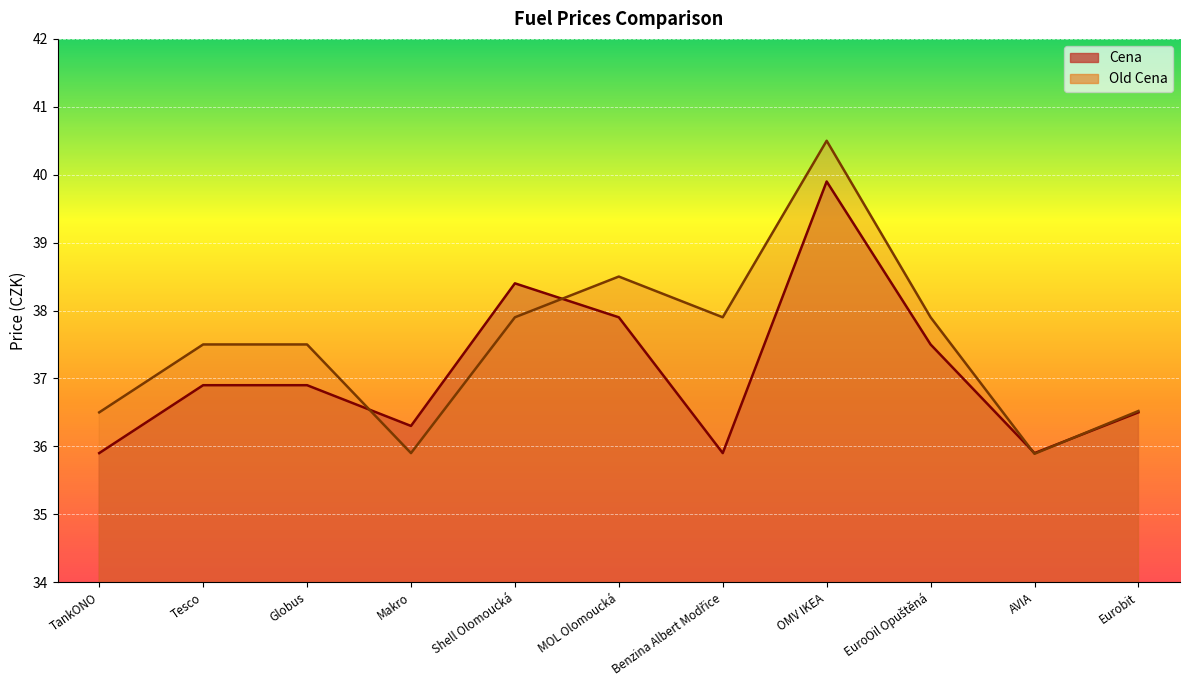

Does the chart display data point markers on the line(s)?

No